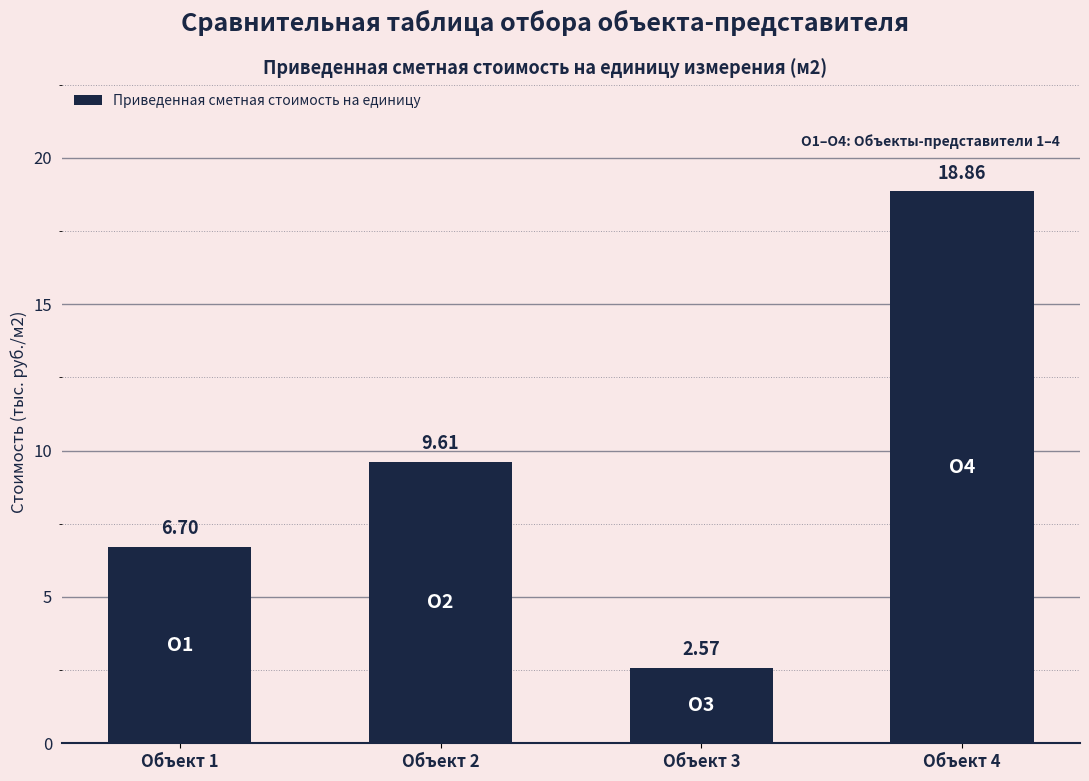

At which category does the chart reach its minimum across all series?

Объект 3